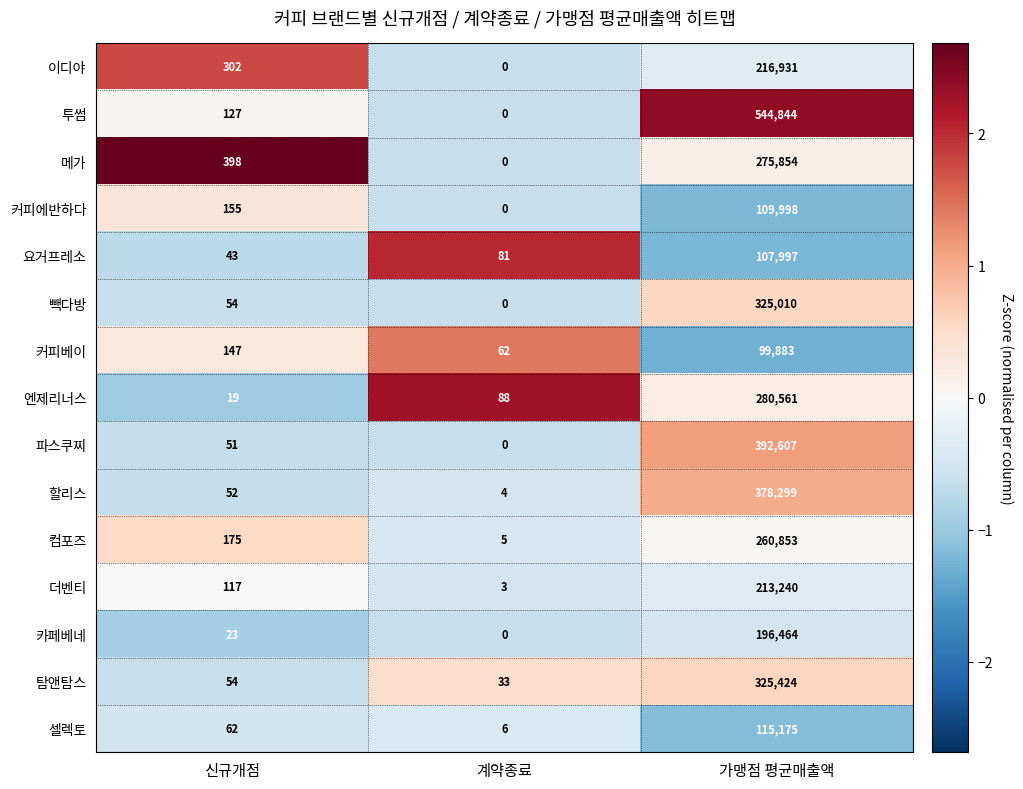

Which category has the lowest value across all series?

계약종료